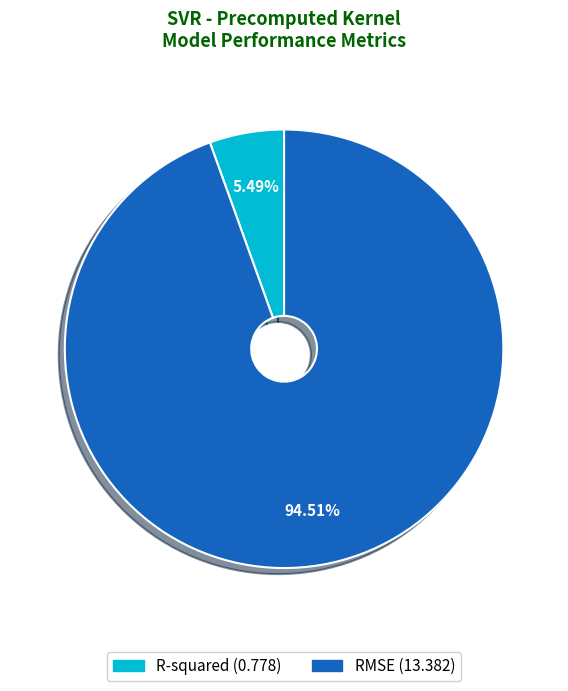

Count the number of slices in the pie.

2